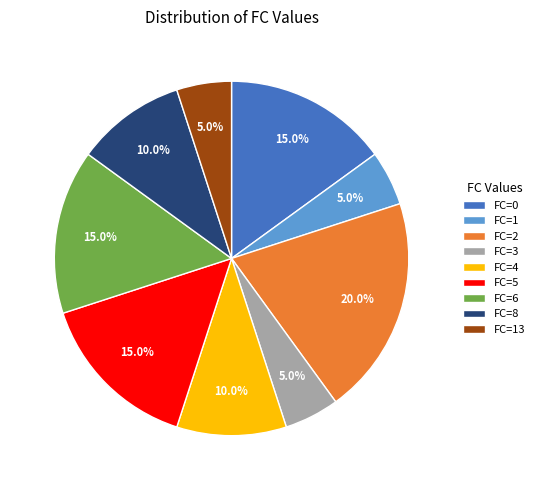

Which category has the biggest portion of the pie?

FC=2